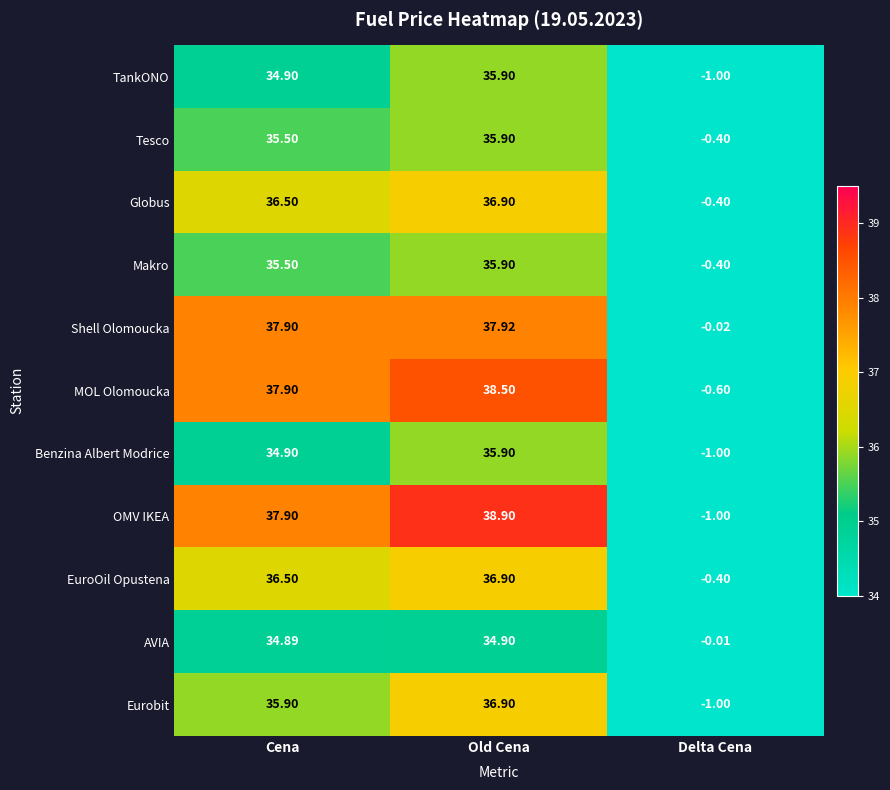

Rank the categories by Benzina Albert Modrice value from lowest to highest.

Delta Cena, Cena, Old Cena